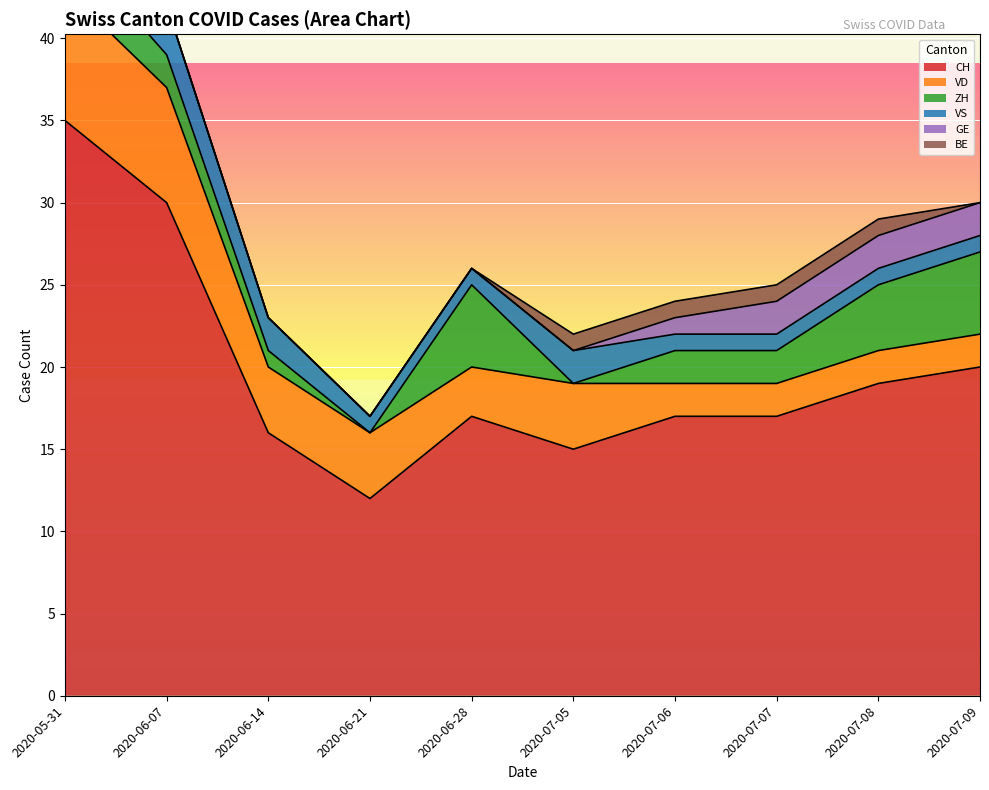

How many interior local valleys does the ZH series have?

2